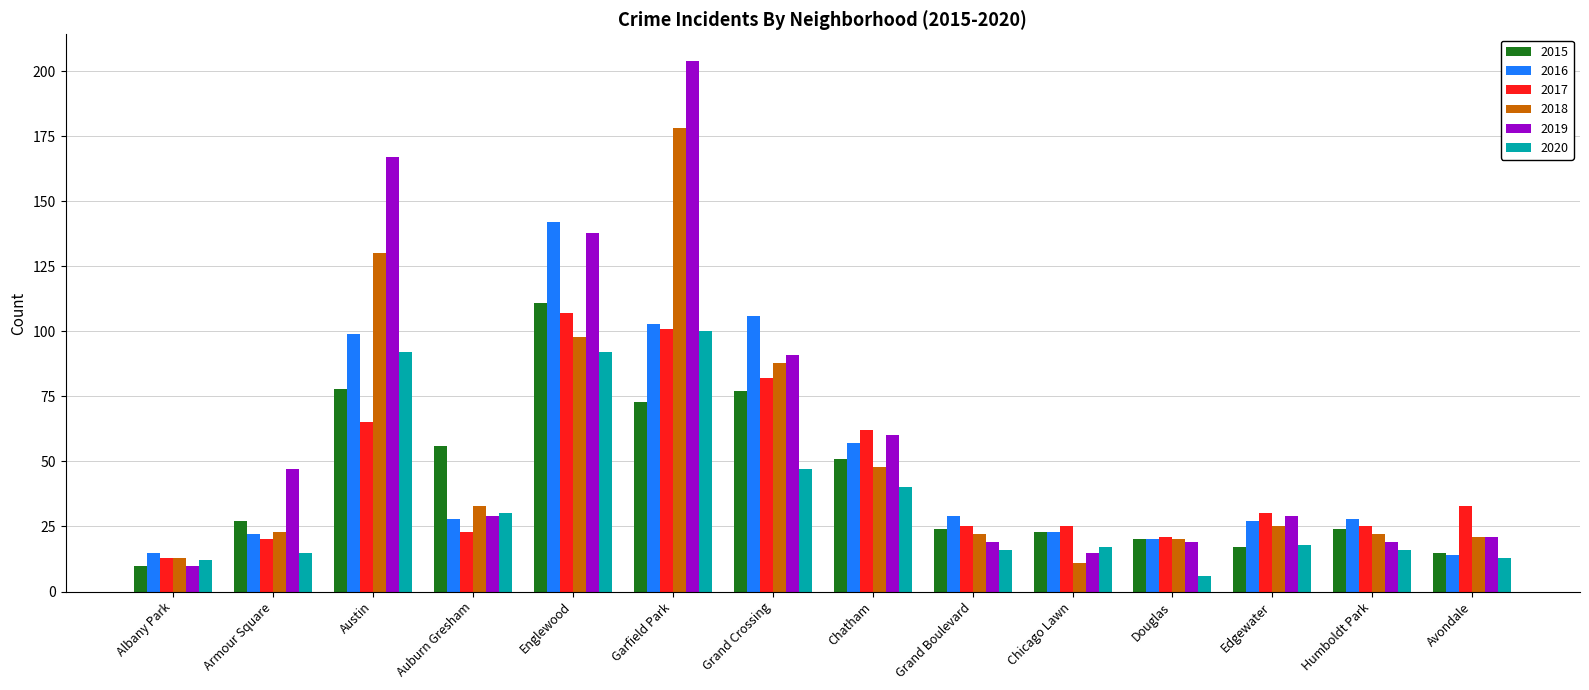

Which category has the highest value in the 2019 series?

Garfield Park